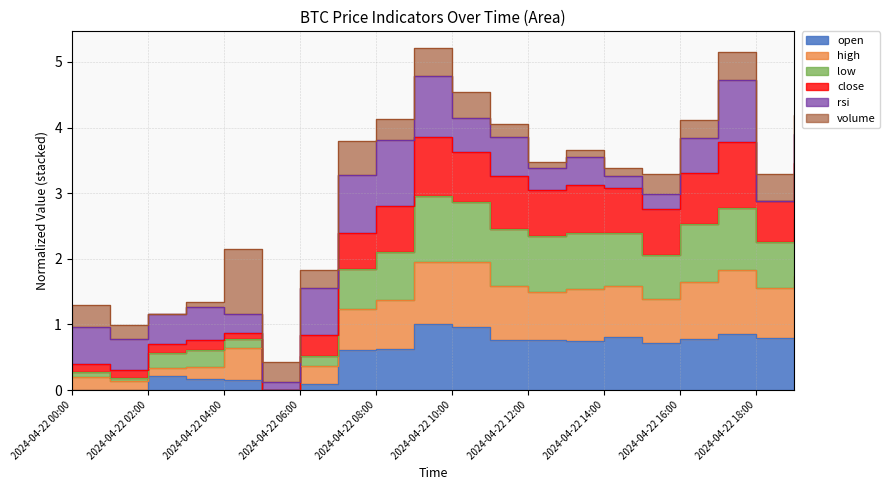

What is the sum of all open values?

10.8